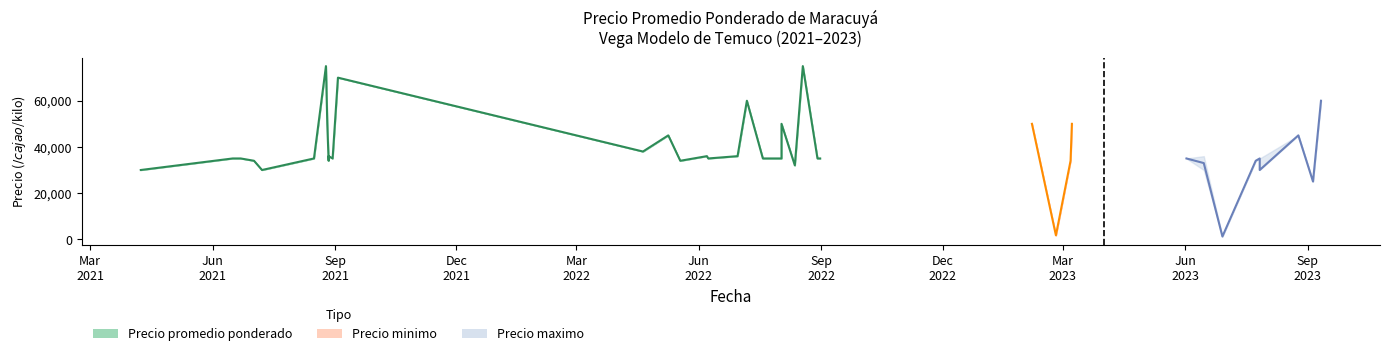

What are all the series names shown in the legend?

Precio promedio ponderado, Precio minimo, Precio maximo